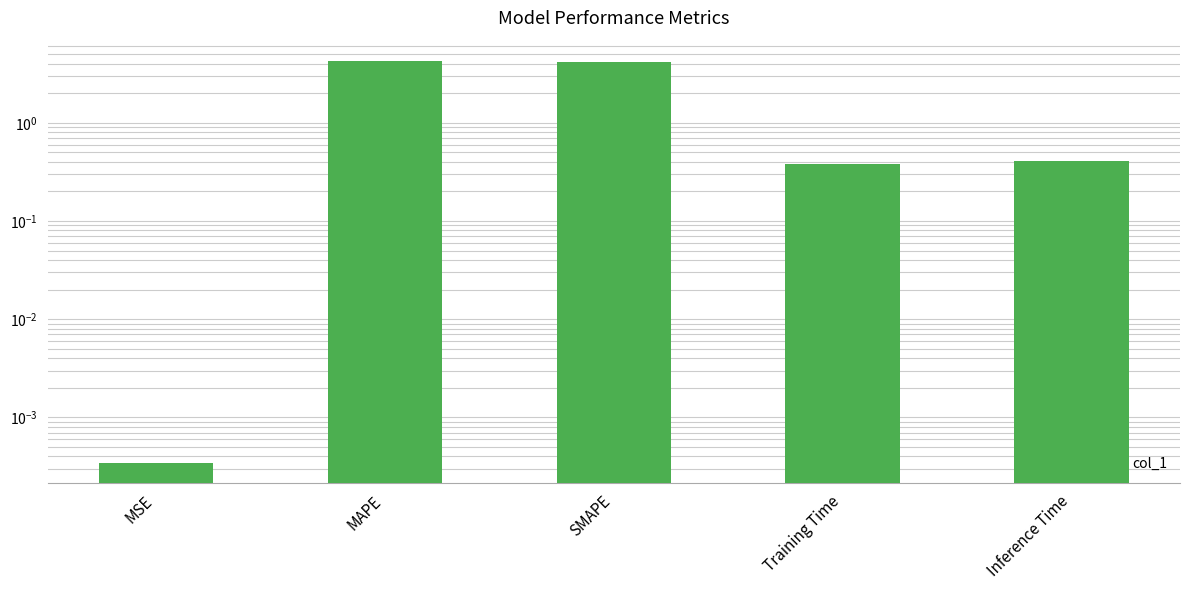

Does the chart contain stacked bars?

No